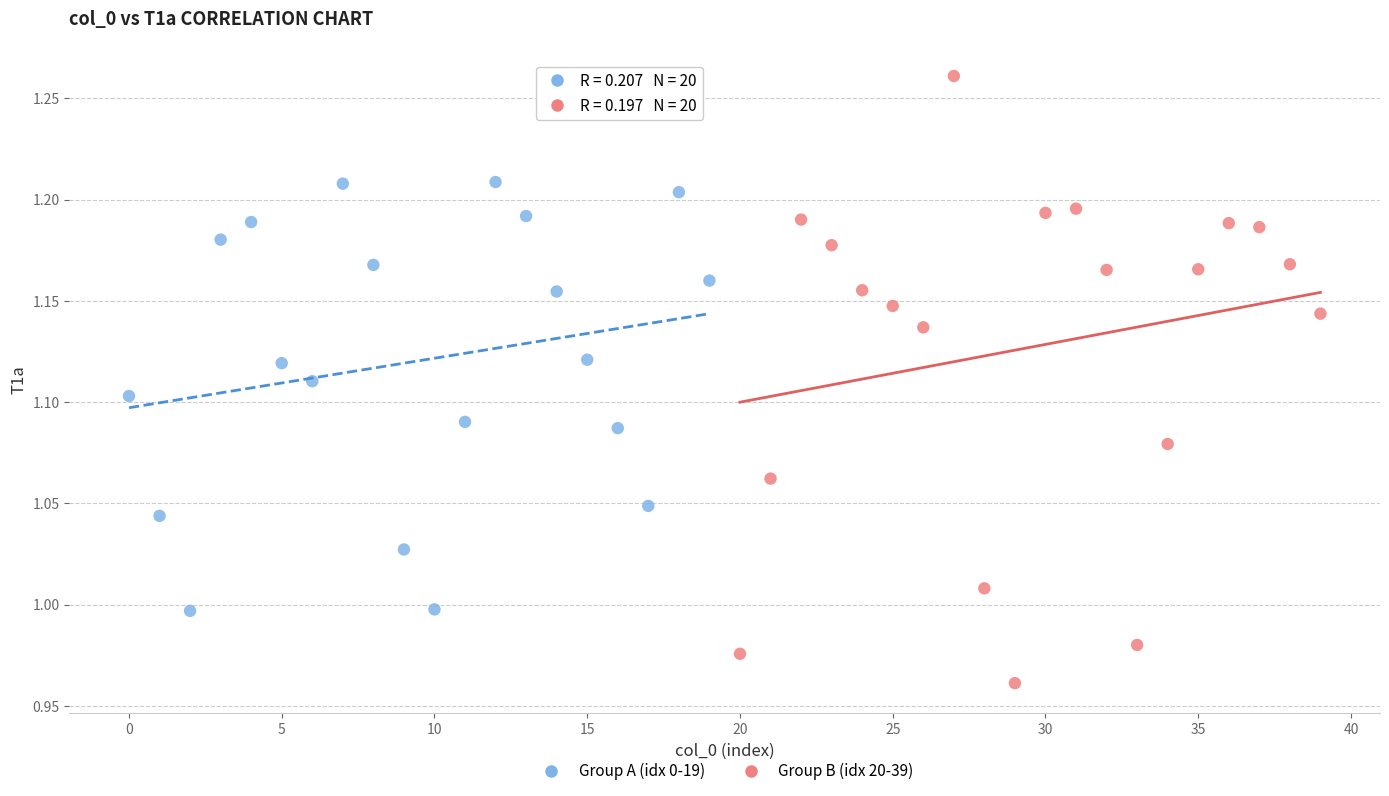

Which series reaches the maximum Y coordinate?

Group B (idx 20-39)